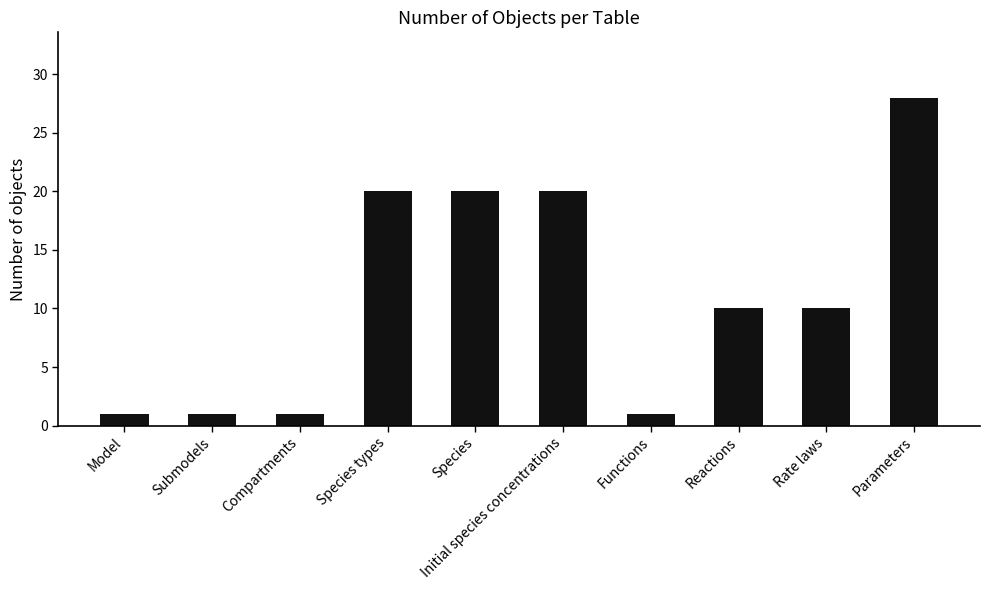

What is the sum of all values?

112